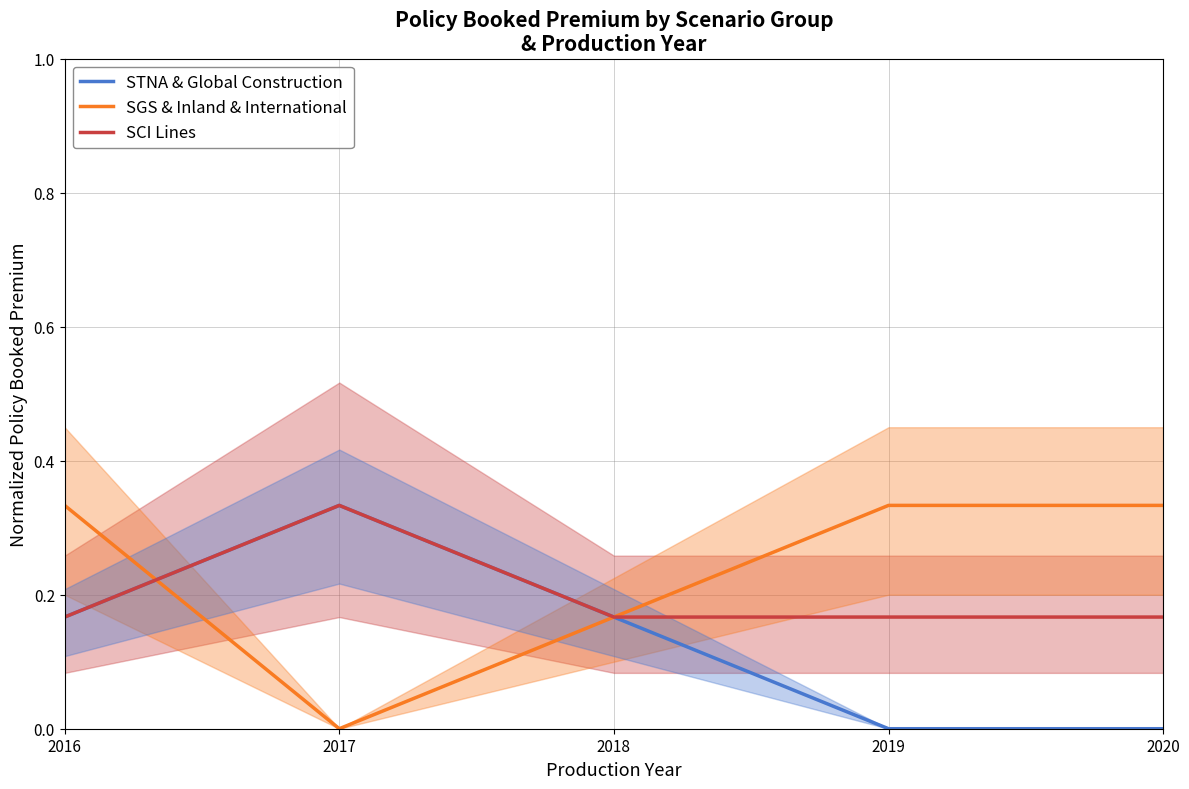

What is the sum of the STNA & Global Construction values at 2016 and 2017?

0.5